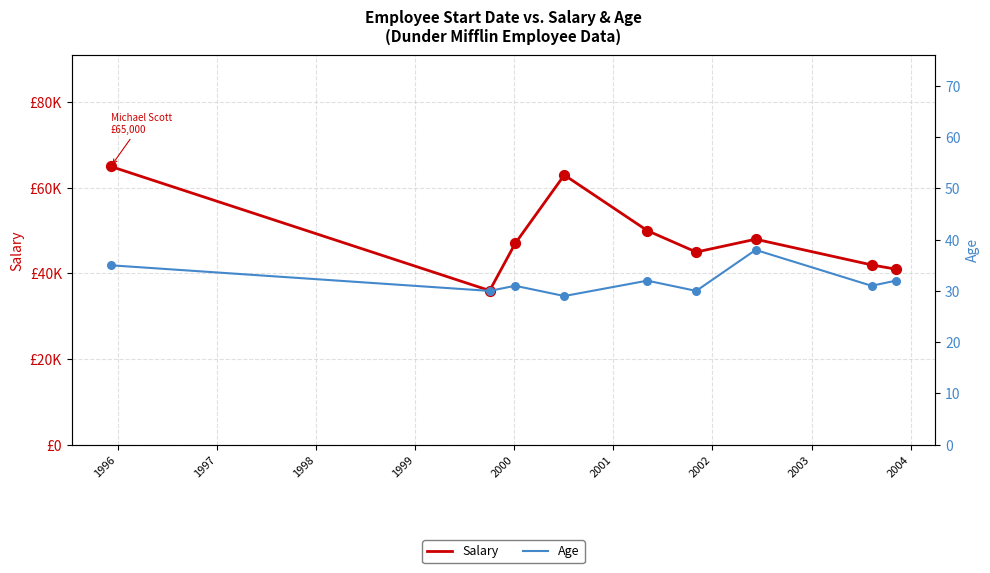

Which series has the largest total across all categories?

Salary